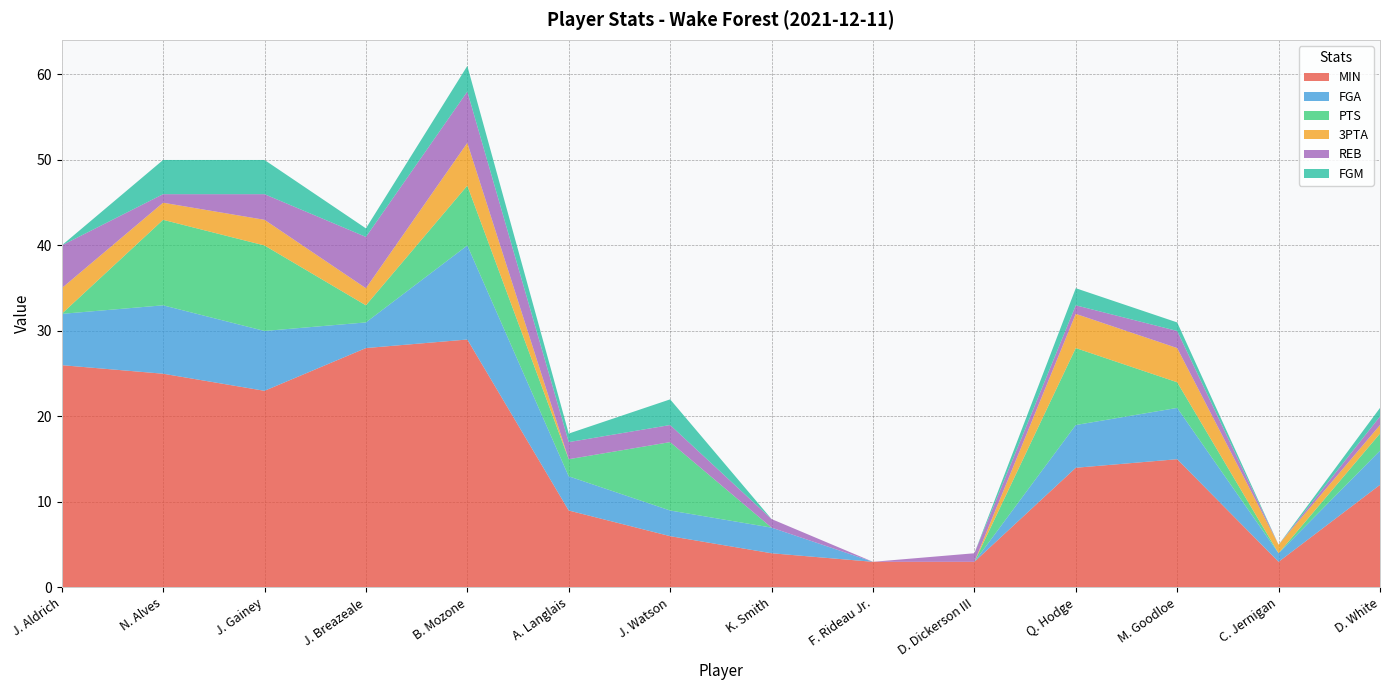

Reading left to right, transcribe all the data shown in this chart.

MIN: J. Aldrich=26	N. Alves=25	J. Gainey=23	J. Breazeale=28	B. Mozone=29	A. Langlais=9	J. Watson=6	K. Smith=4	F. Rideau Jr.=3	D. Dickerson III=3	Q. Hodge=14	M. Goodloe=15	C. Jernigan=3	D. White=12
FGA: J. Aldrich=6	N. Alves=8	J. Gainey=7	J. Breazeale=3	B. Mozone=11	A. Langlais=4	J. Watson=3	K. Smith=3	F. Rideau Jr.=0	D. Dickerson III=0	Q. Hodge=5	M. Goodloe=6	C. Jernigan=1	D. White=4
PTS: J. Aldrich=0	N. Alves=10	J. Gainey=10	J. Breazeale=2	B. Mozone=7	A. Langlais=2	J. Watson=8	K. Smith=0	F. Rideau Jr.=0	D. Dickerson III=0	Q. Hodge=9	M. Goodloe=3	C. Jernigan=0	D. White=2
3PTA: J. Aldrich=3	N. Alves=2	J. Gainey=3	J. Breazeale=2	B. Mozone=5	A. Langlais=0	J. Watson=0	K. Smith=0	F. Rideau Jr.=0	D. Dickerson III=0	Q. Hodge=4	M. Goodloe=4	C. Jernigan=1	D. White=1
REB: J. Aldrich=5	N. Alves=1	J. Gainey=3	J. Breazeale=6	B. Mozone=6	A. Langlais=2	J. Watson=2	K. Smith=1	F. Rideau Jr.=0	D. Dickerson III=1	Q. Hodge=1	M. Goodloe=2	C. Jernigan=0	D. White=1
FGM: J. Aldrich=0	N. Alves=4	J. Gainey=4	J. Breazeale=1	B. Mozone=3	A. Langlais=1	J. Watson=3	K. Smith=0	F. Rideau Jr.=0	D. Dickerson III=0	Q. Hodge=2	M. Goodloe=1	C. Jernigan=0	D. White=1